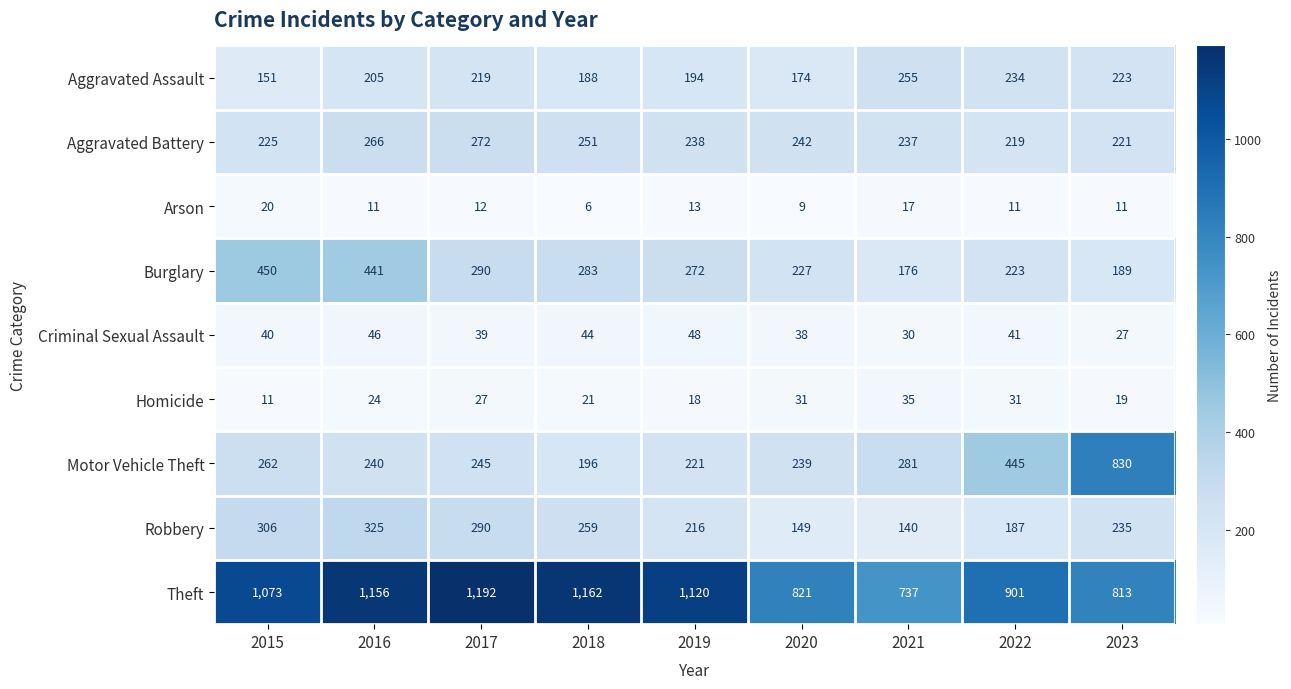

Which series has the largest total across all categories?

Theft